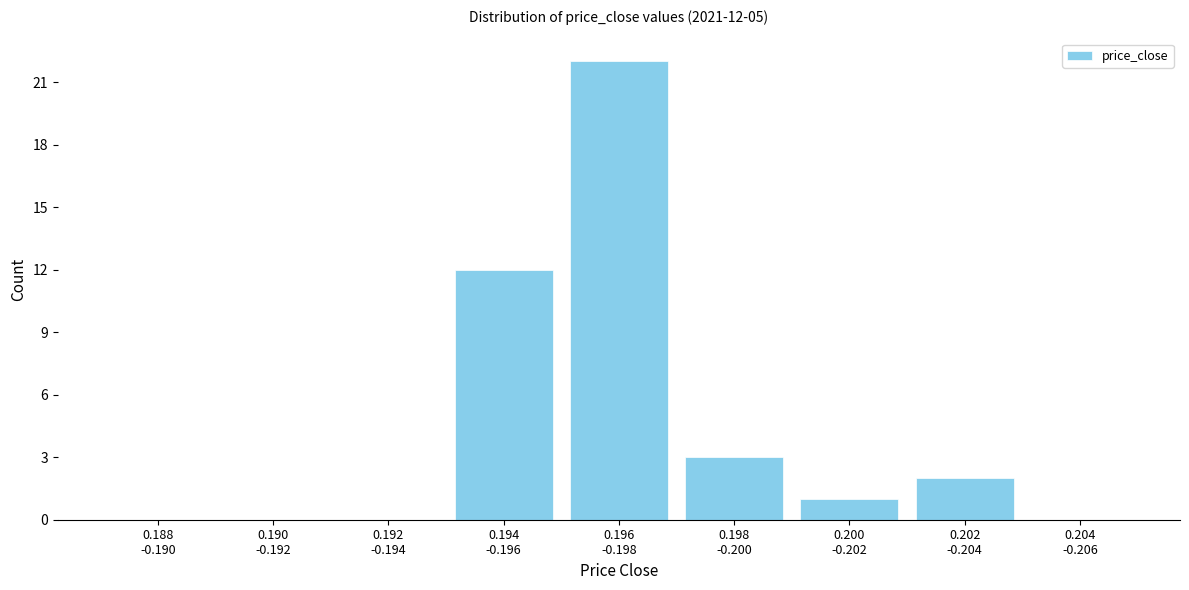

What is the sum of all values?

40